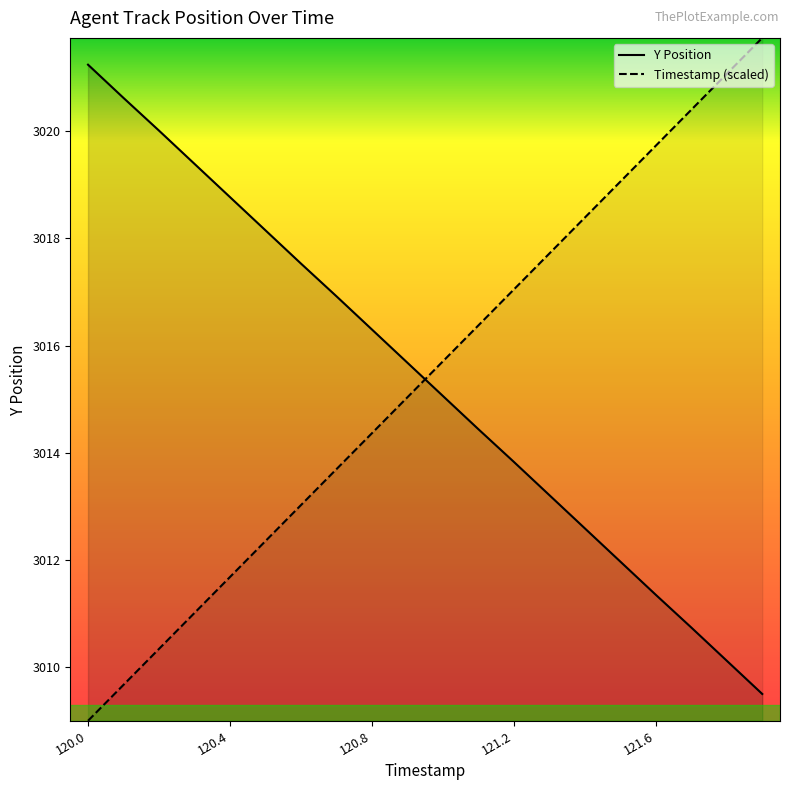

True or false: Timestamp has more than 2 points higher than both neighbors.

False